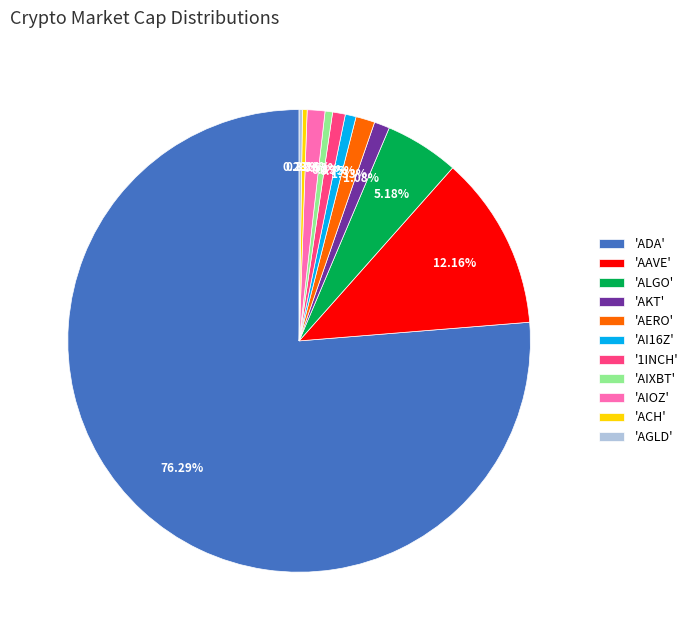

Is the sum of 'AIOZ' and 'AIXBT' greater than half?

No